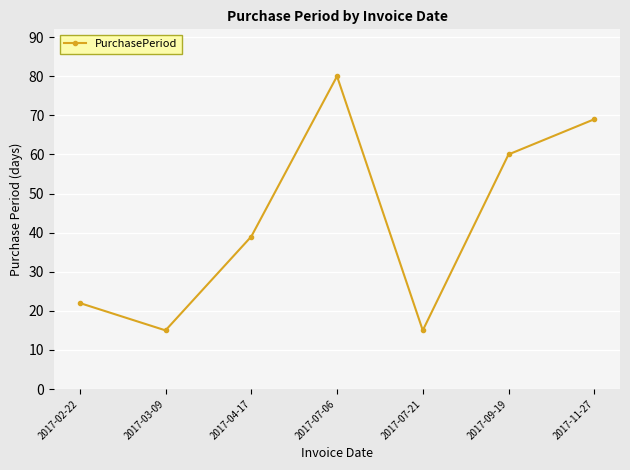

What is the change in value from 2017-07-06 to 2017-11-27?

-11